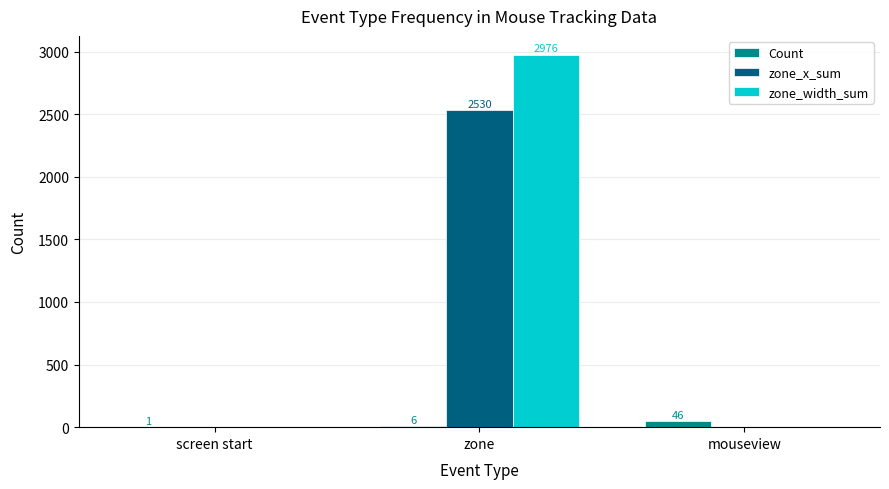

What is the sum of all Count values?

53